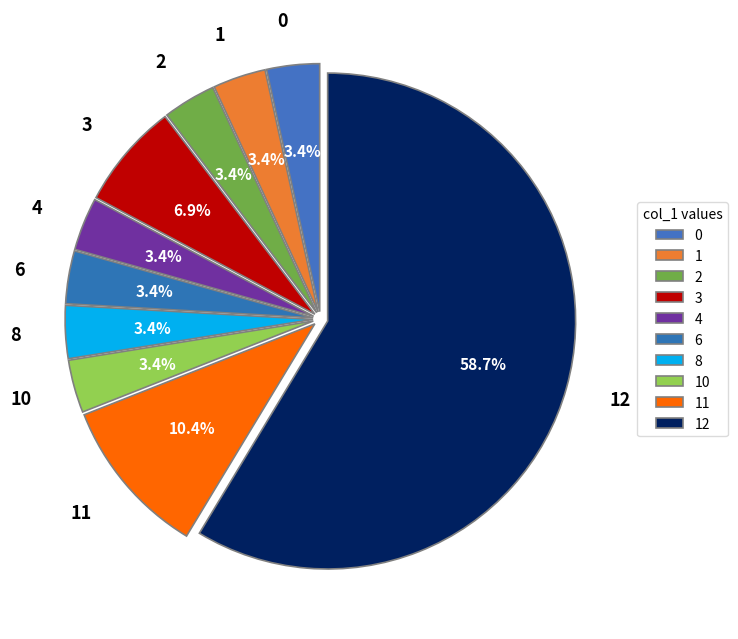

To the nearest percent, what is the average slice percentage?

10%